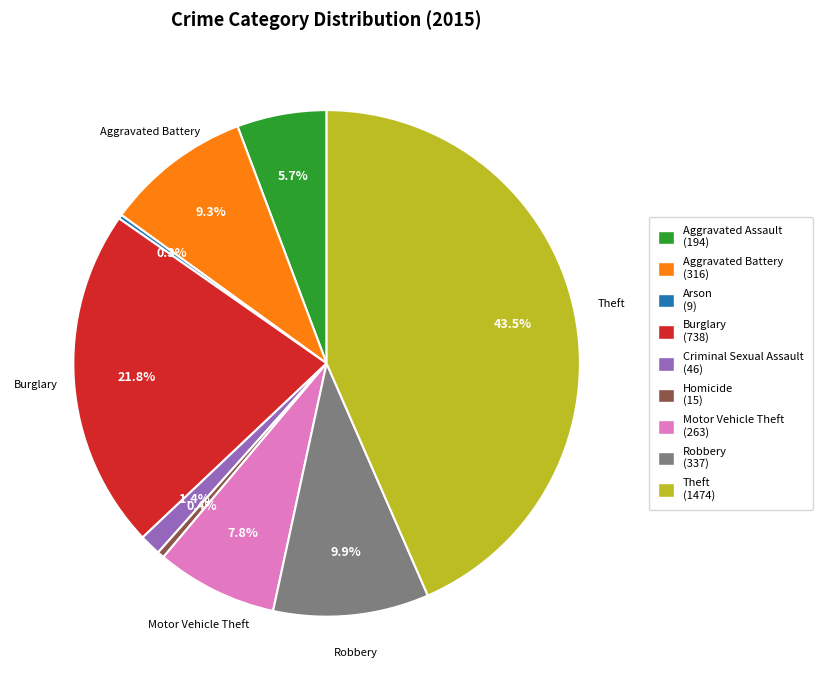

Is there any slice that represents more than half of the pie?

No